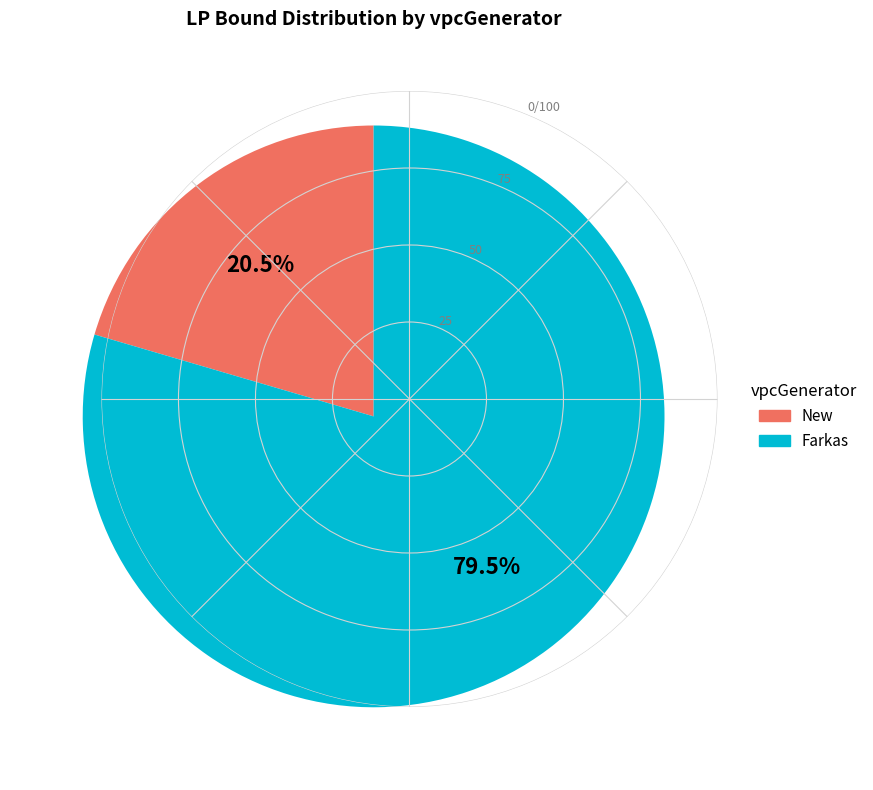

To the nearest percent, what is the difference between the largest and smallest slice percentages?

59%